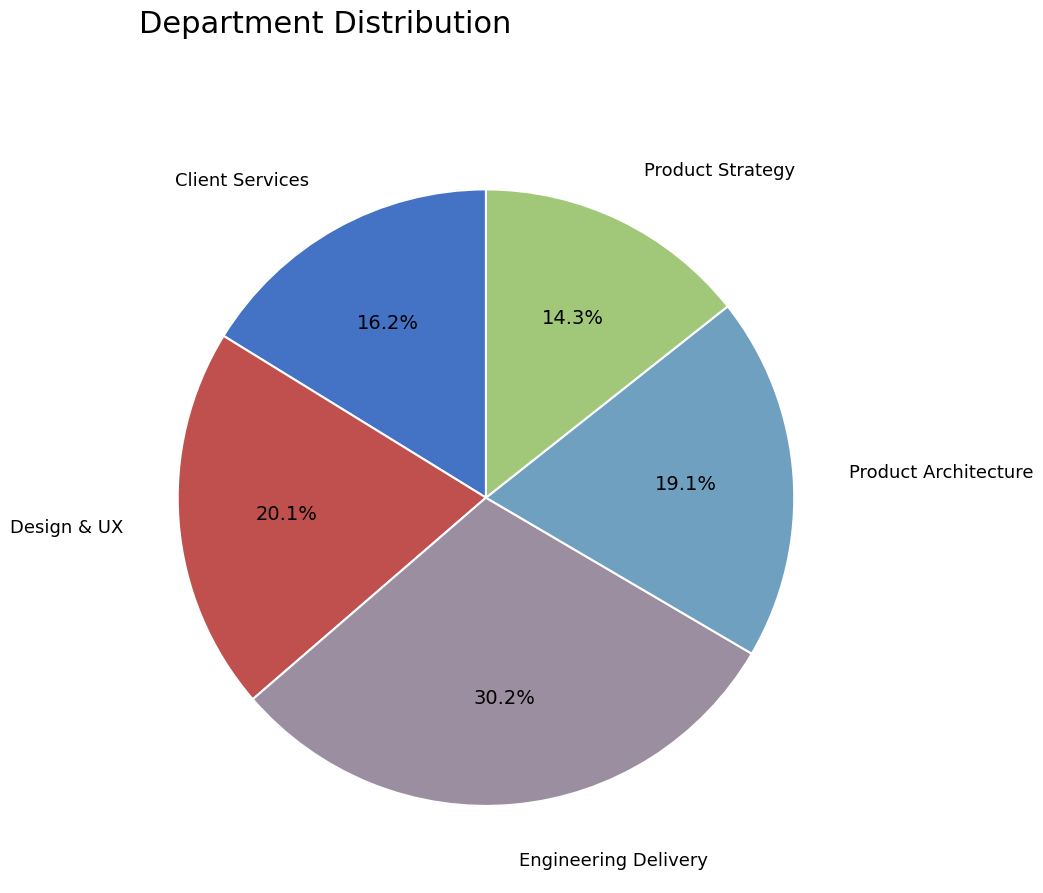

Combined, do Client Services and Engineering Delivery account for over 50%?

No